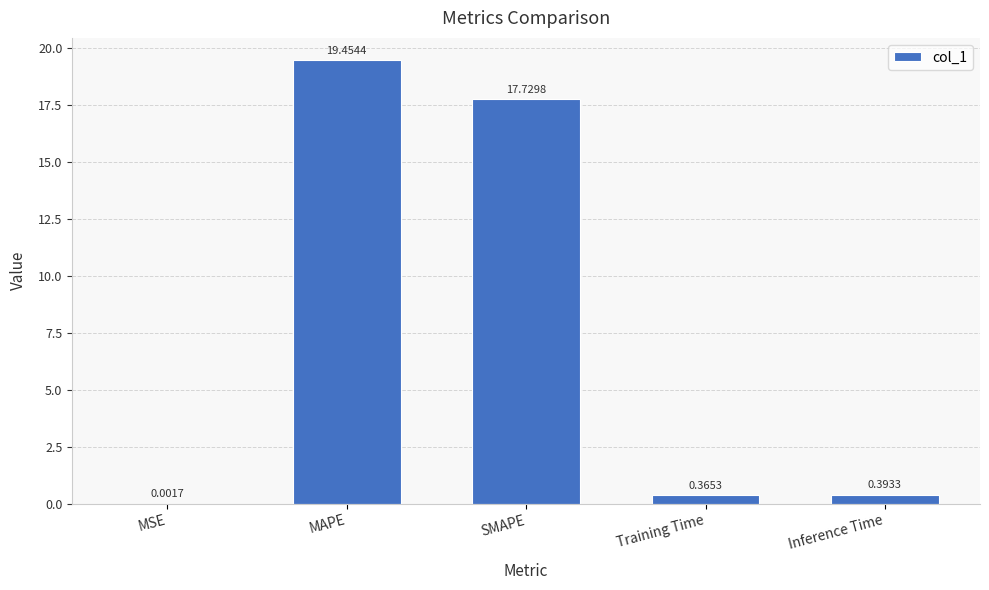

What is the difference between the values at MSE and MAPE?

19.5